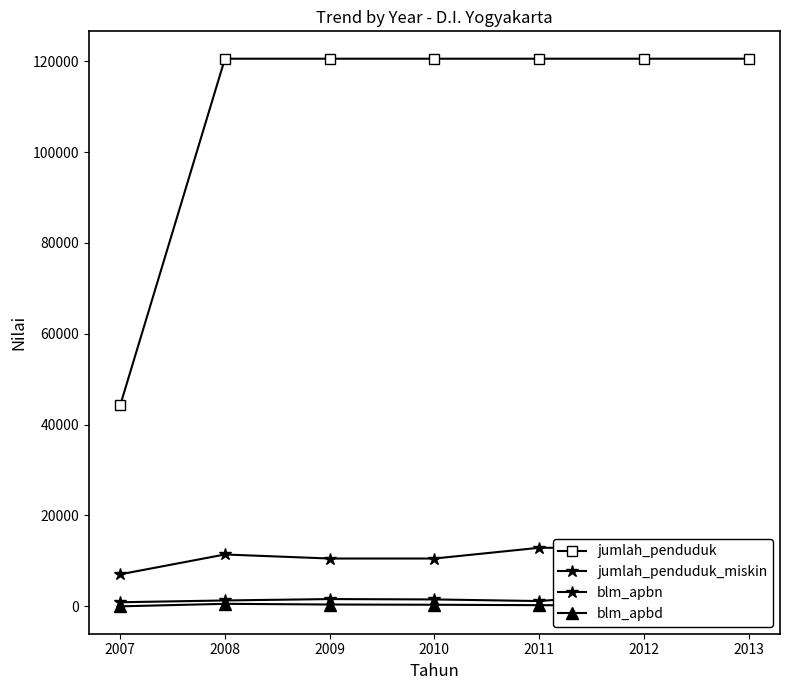

What is the difference between the maximum and minimum values in the blm_apbn series?

1950.0